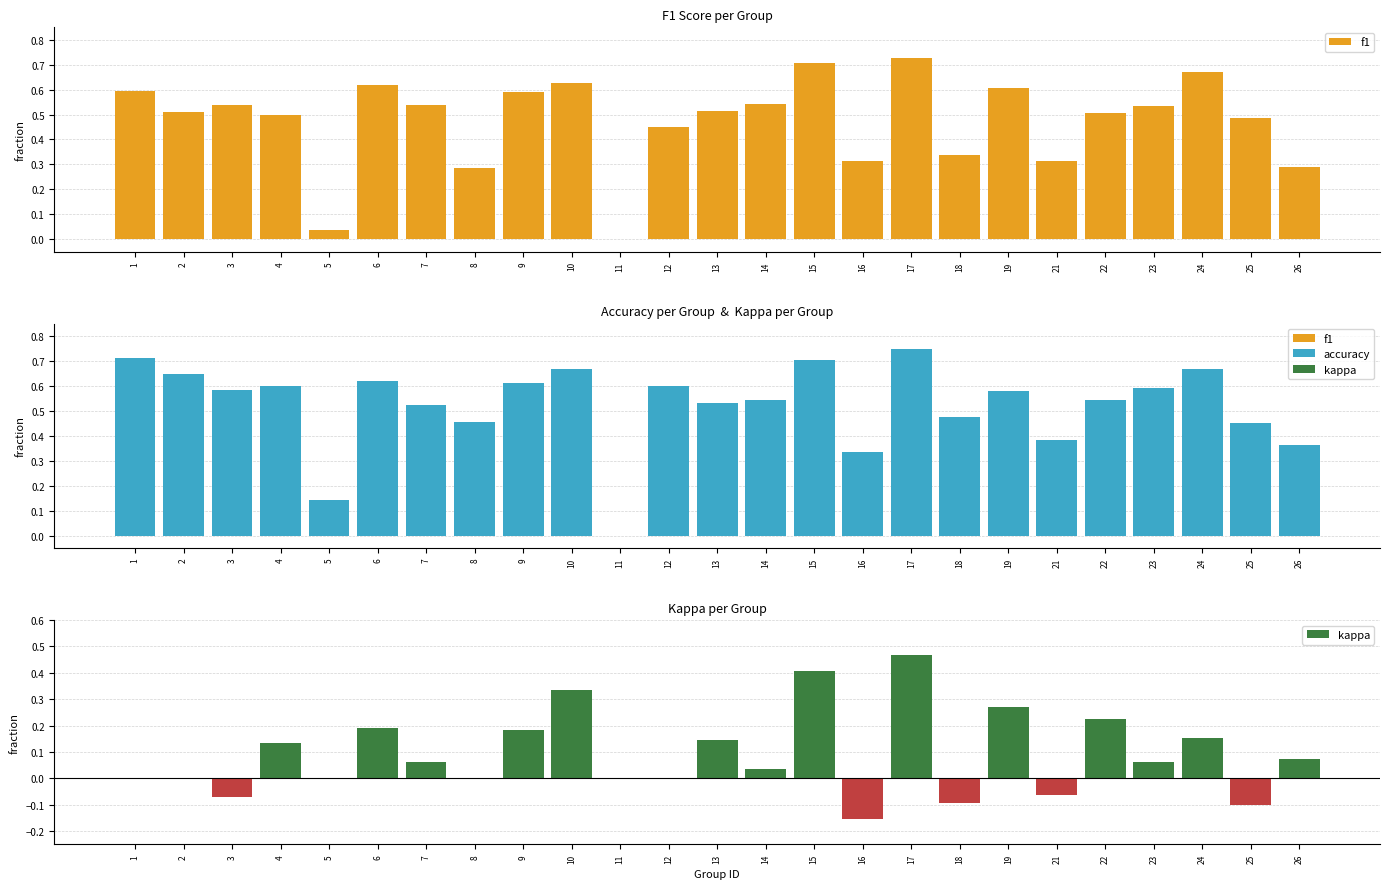

True or false: f1 has a value of 0.5 at 3.

True